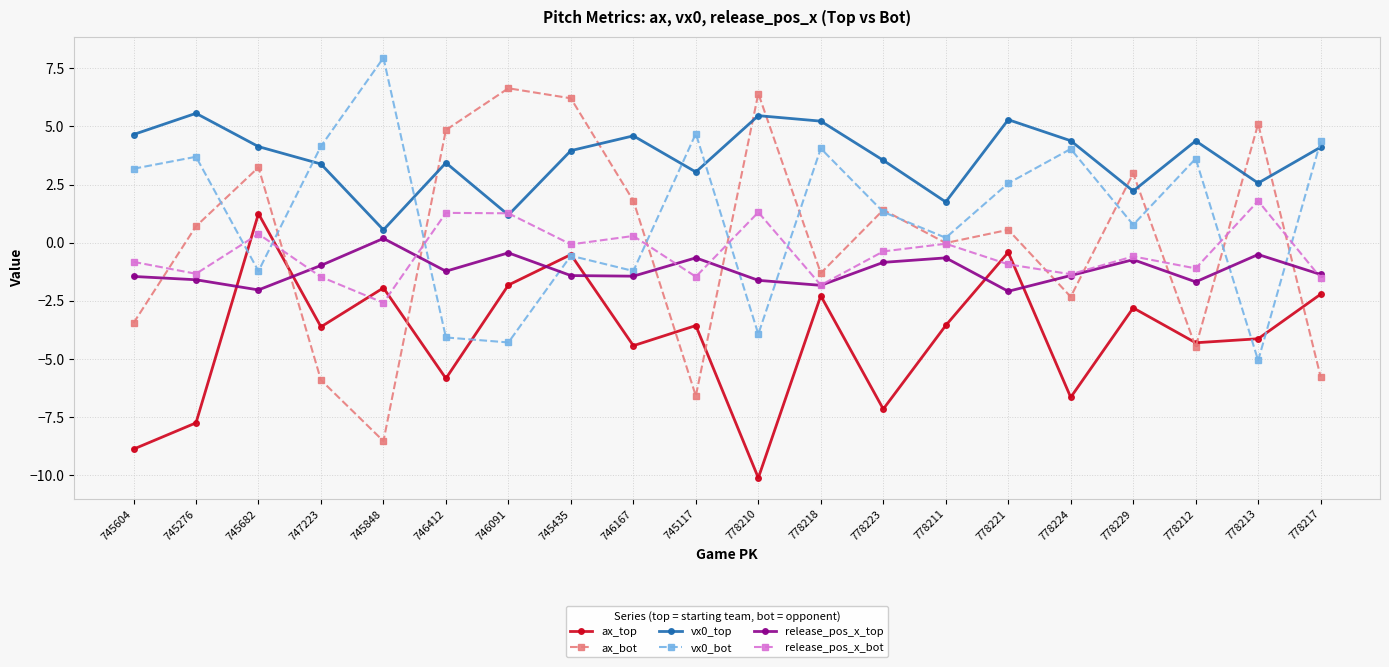

What is the total value across all series at 778224?

-3.3